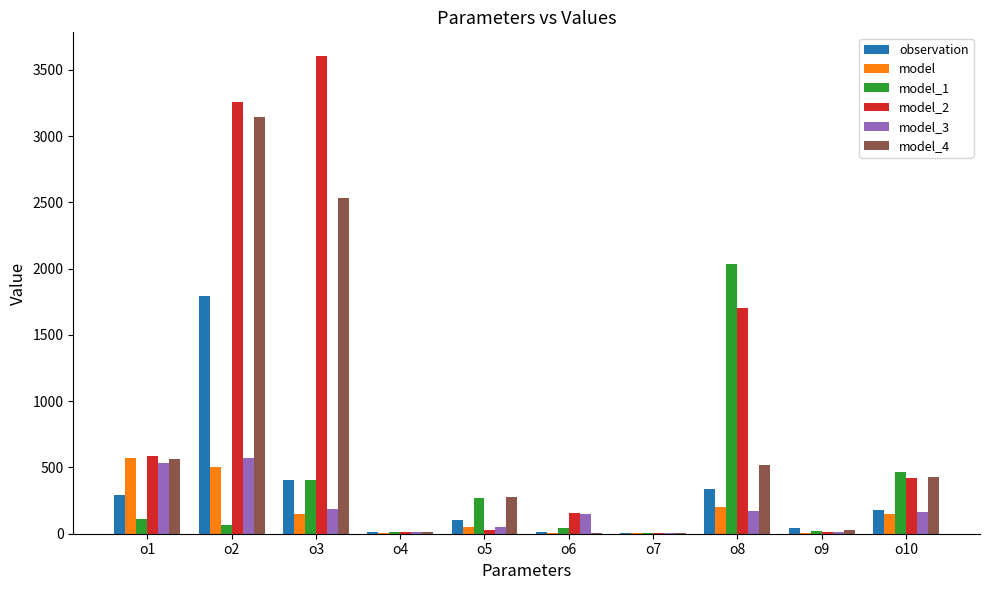

At which category is the sum across all series the highest?

o2